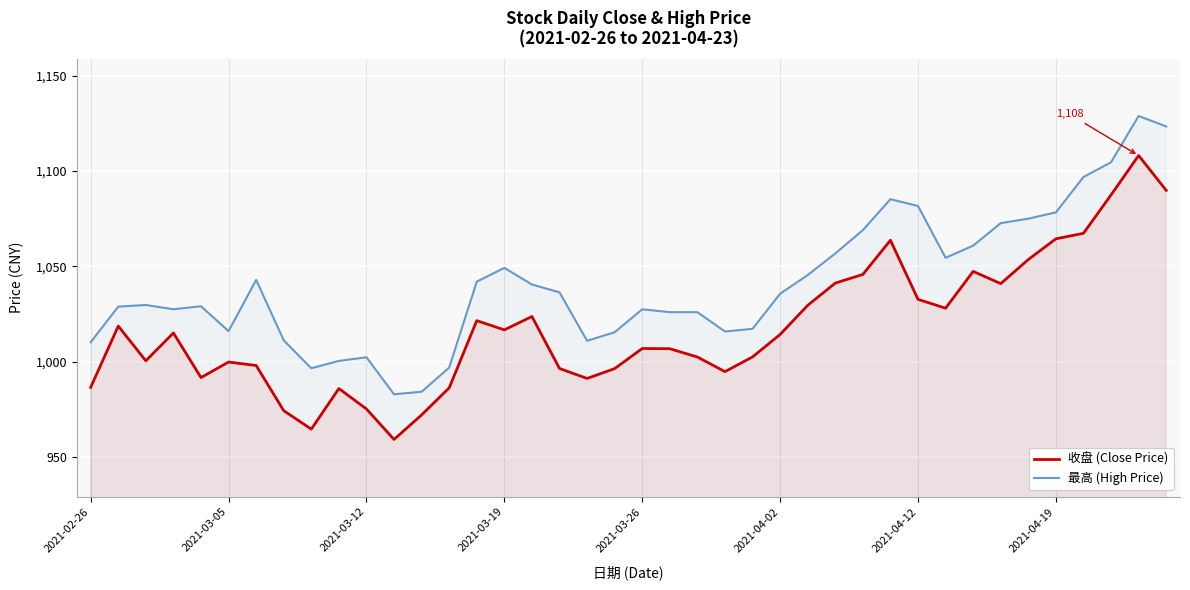

At which category is the sum across all series the highest?

38